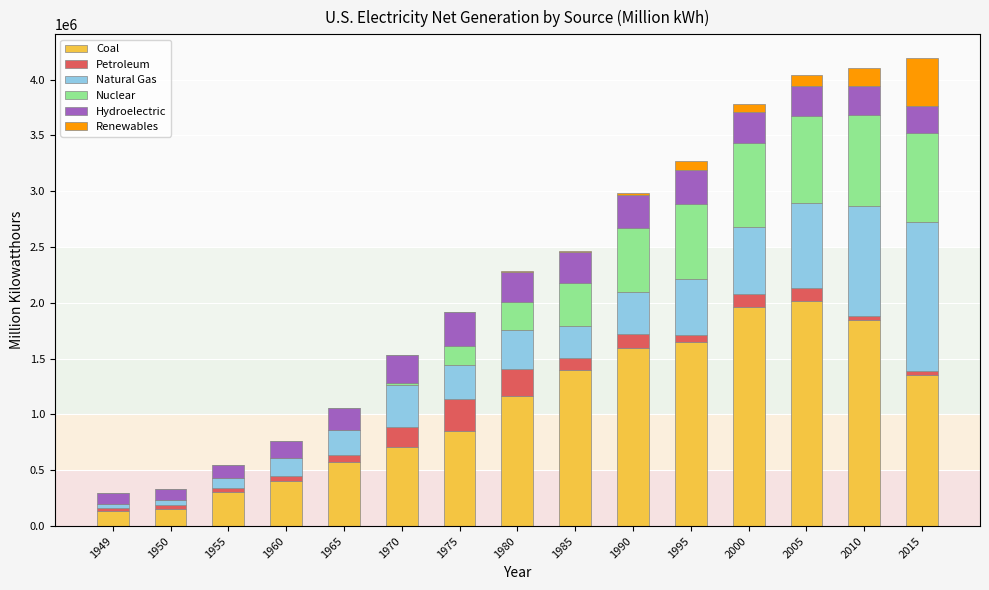

What is the maximum value for Coal?

2013179.0